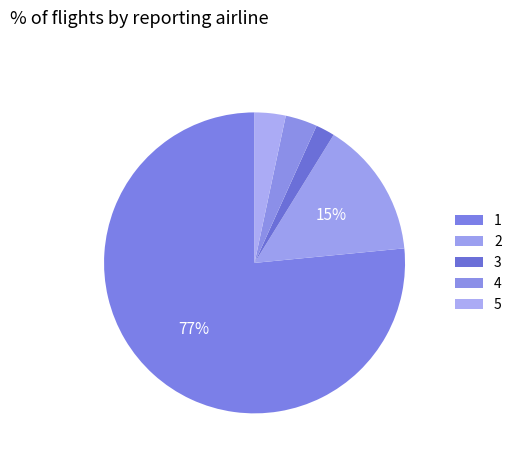

How many slices are in this pie chart?

5